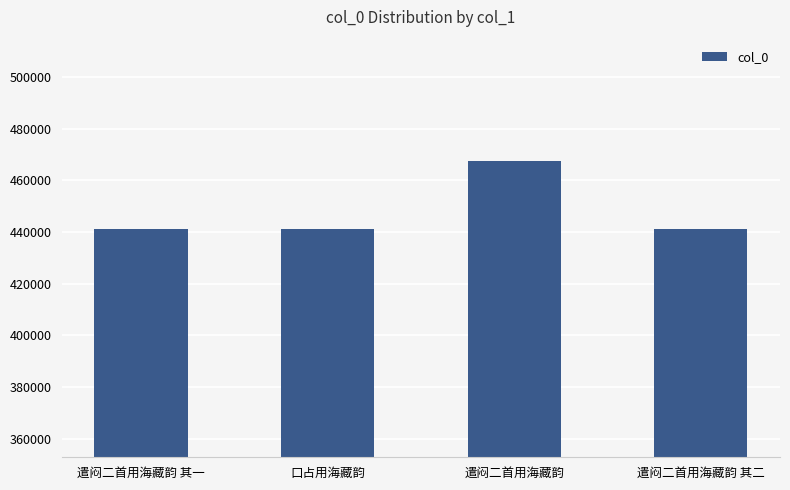

True or false: the data shows 441048 at 遣闷二首用海藏韵 其二.

True